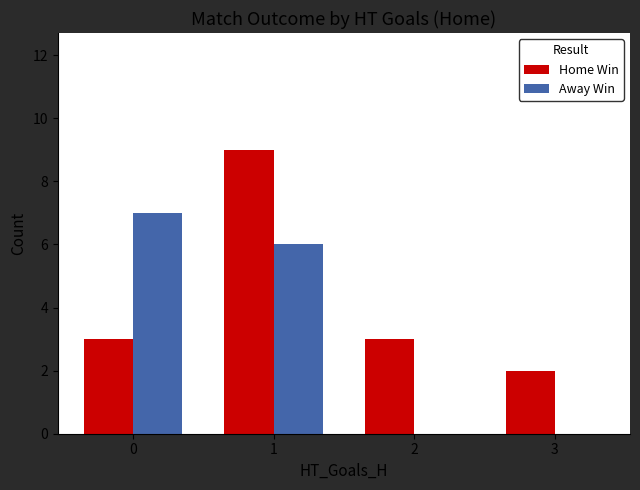

What is the highest value of the Home Win series?

9